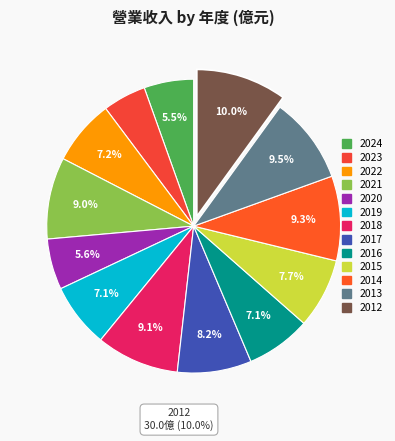

Combined, what portion of the pie is 2022 and 2018?

16.3%